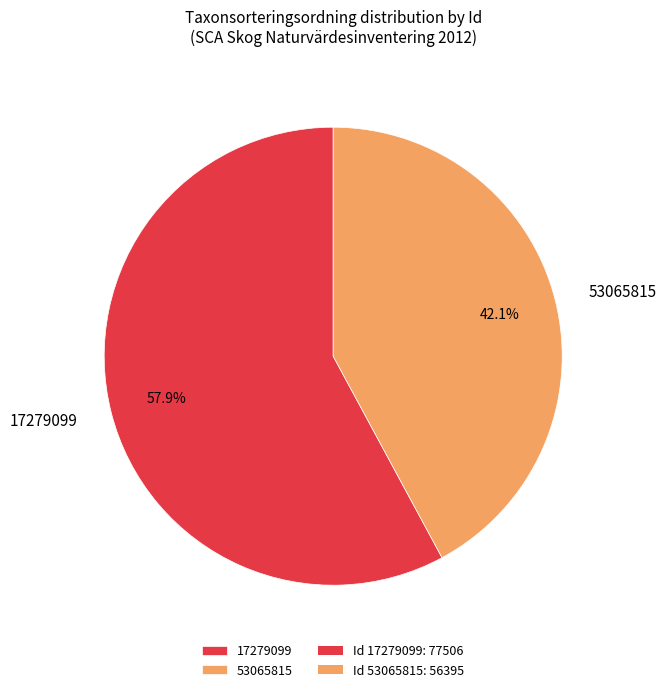

To the nearest percent, what percentage of the pie is 53065815?

42%